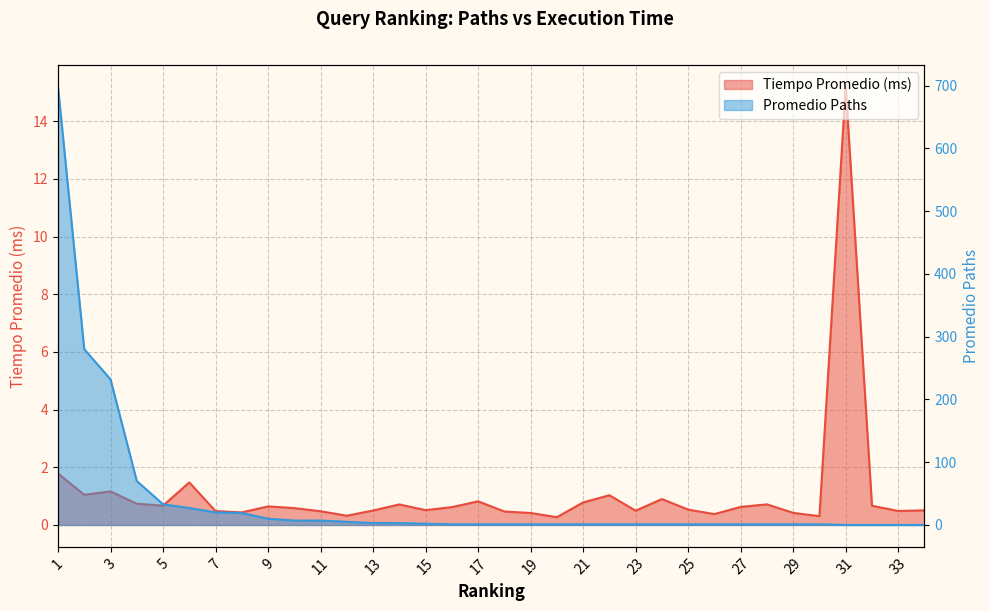

What is the sum of the Tiempo Promedio (ms) values at 19 and 34?

0.9